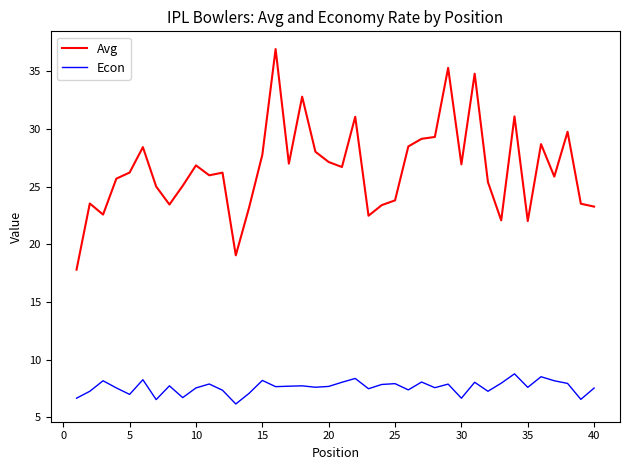

What is the lowest value of the Avg series?

17.8